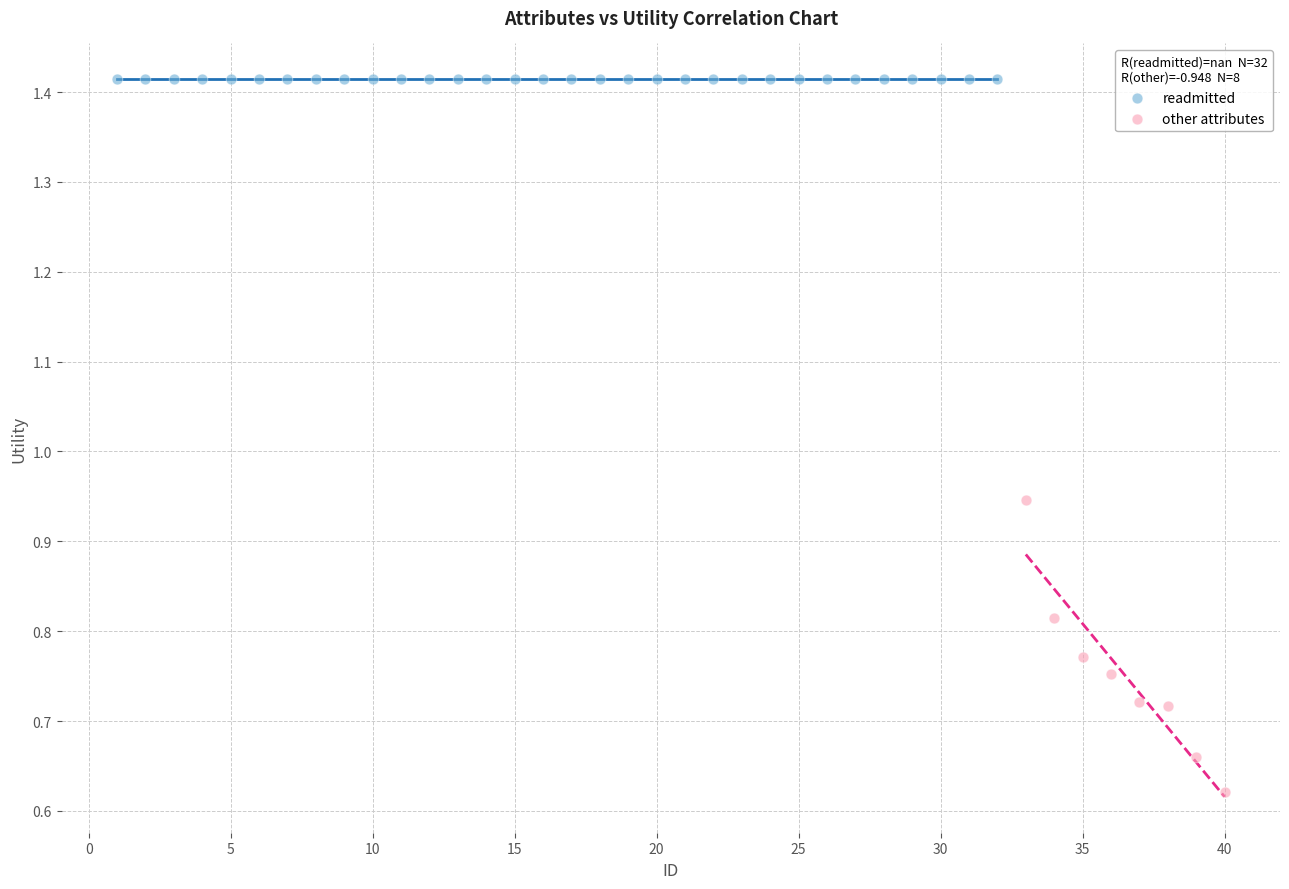

Which series contains the lowest Y value?

other attributes